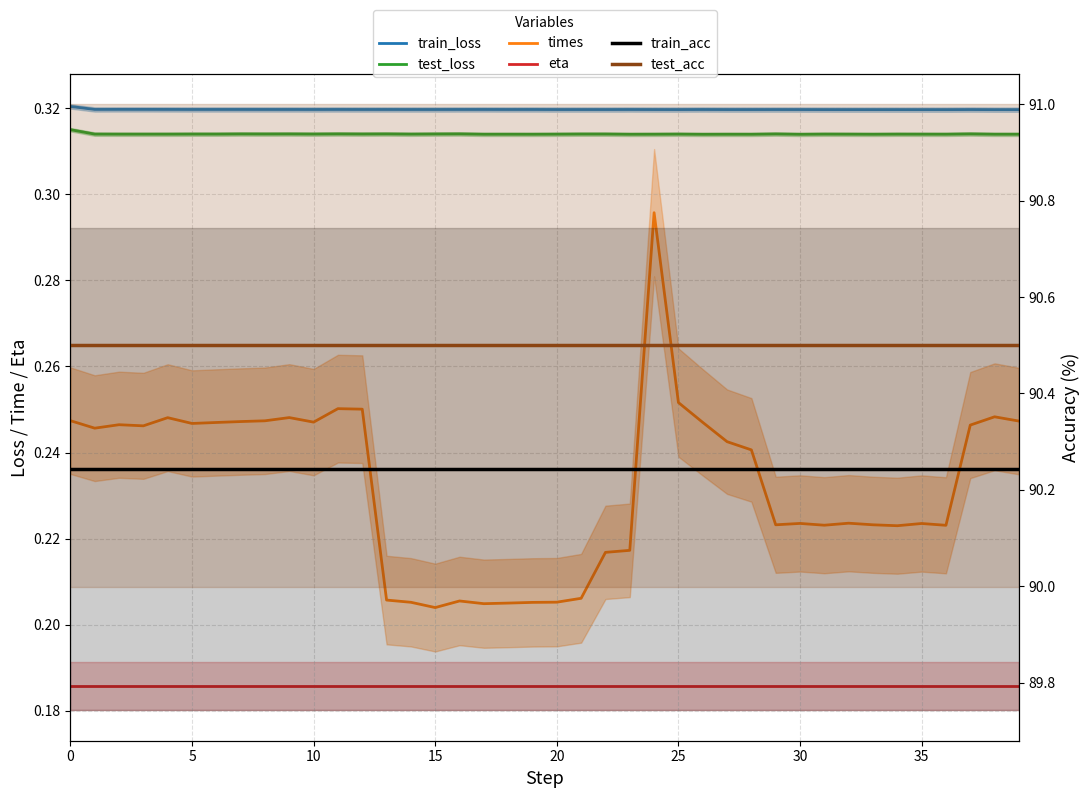

True or false: test_loss and train_acc cross at least once.

False